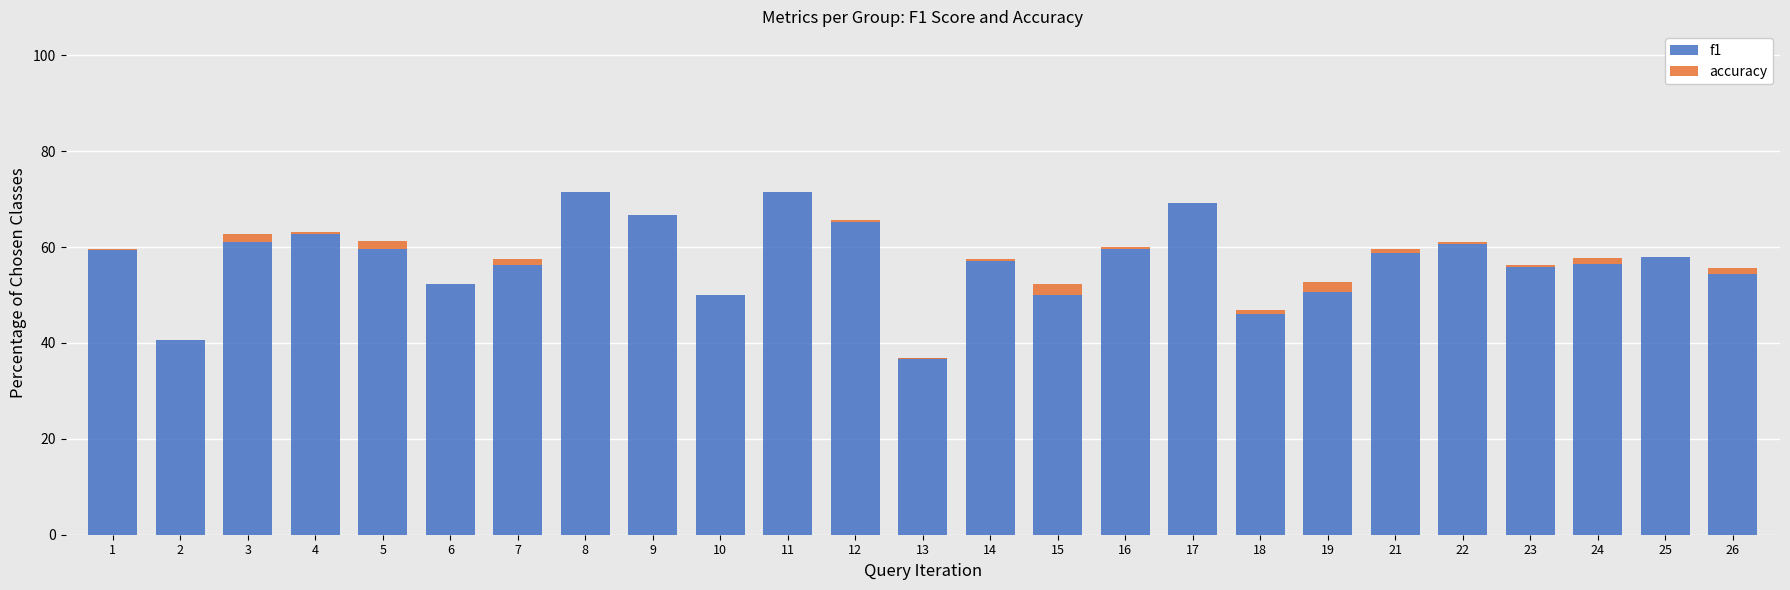

Rank the series by their maximum value, from lowest to highest.

accuracy, f1